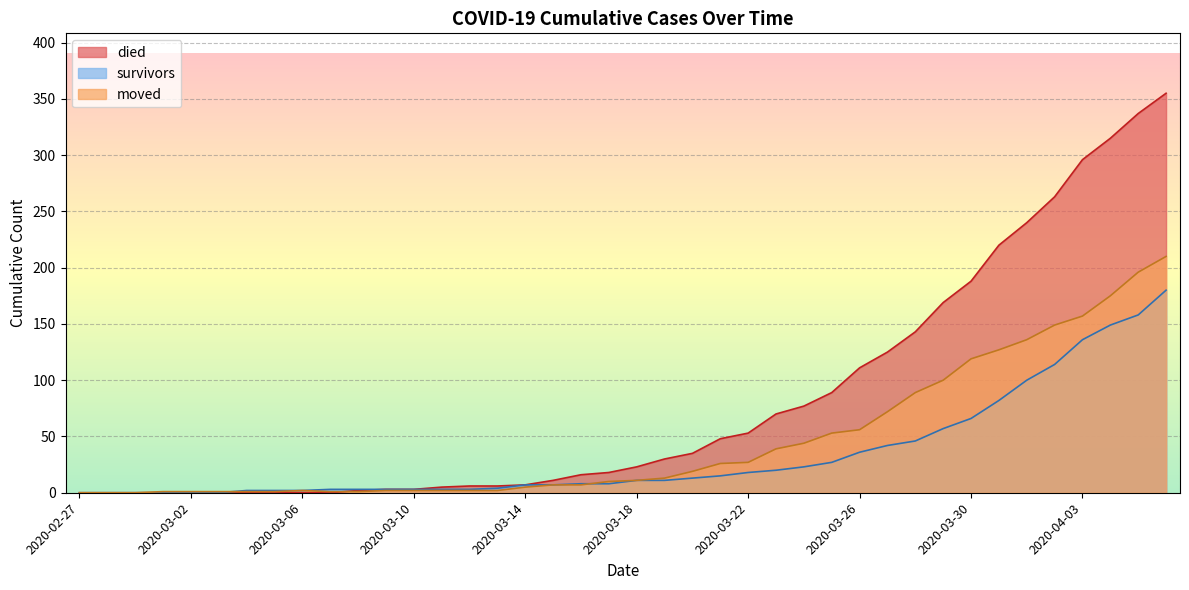

At which label is died closest to 177?

2020-03-29